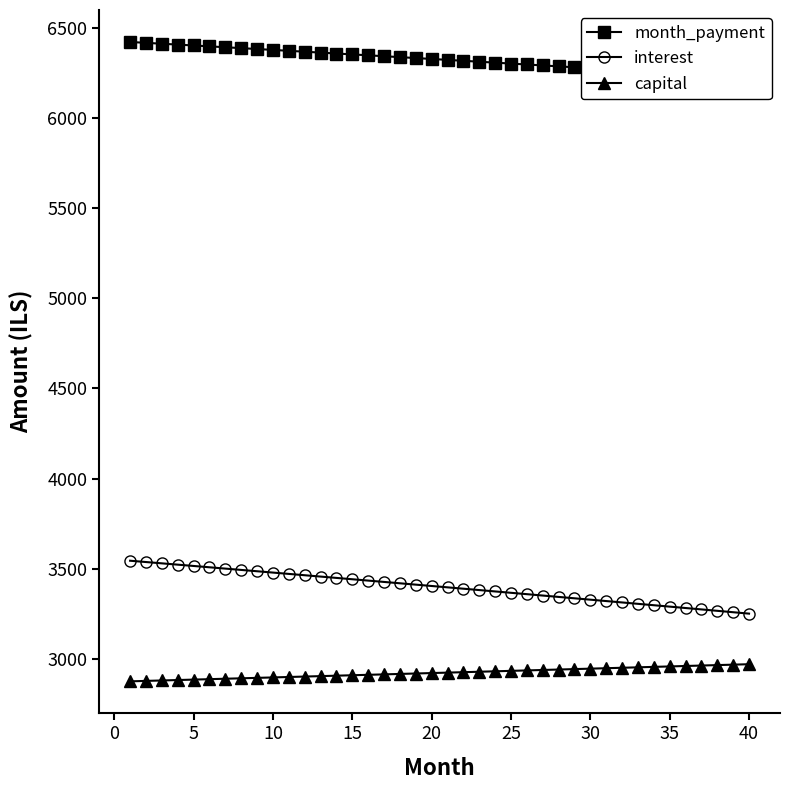

True or false: interest and capital intersect in this chart.

False